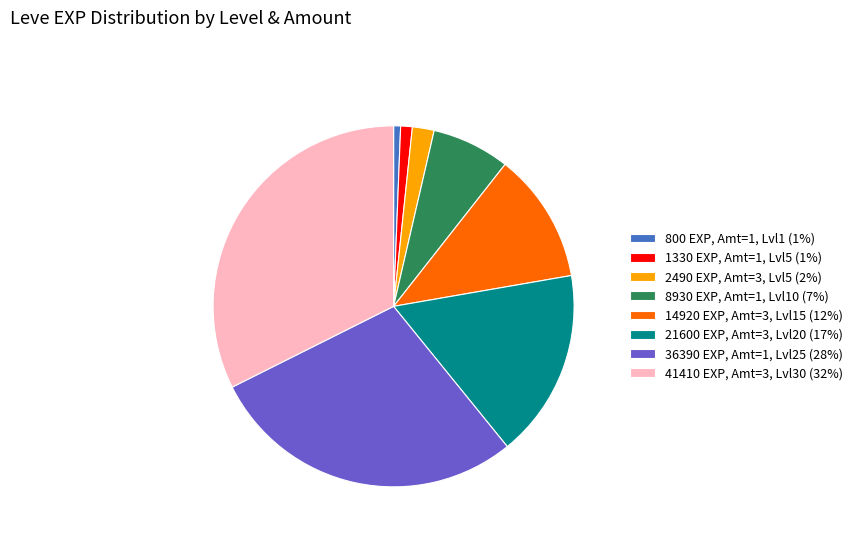

True or false: 21600 EXP, Amt=3, Lvl20 (17%) accounts for 11% of the total.

False